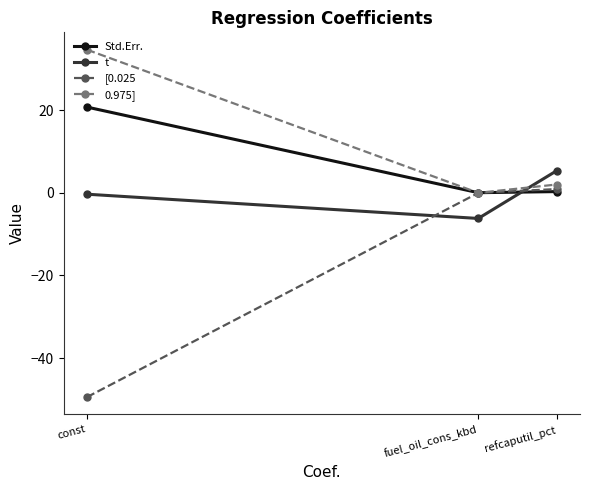

What is the difference between the Std.Err. values at refcaputil_pct and fuel_oil_cons_kbd?

0.3